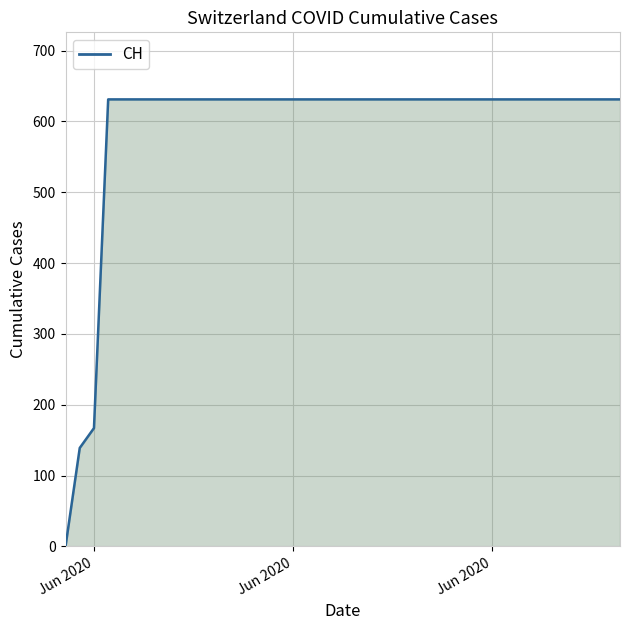

What is the difference between the maximum and minimum values?

631